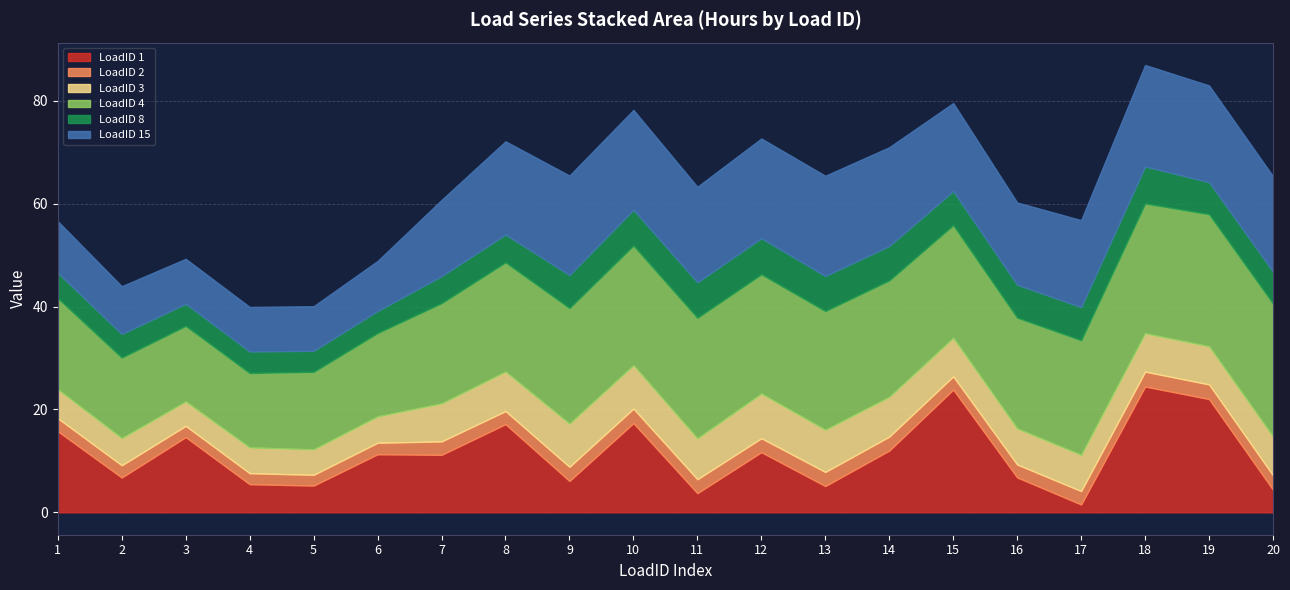

Where is the first local maximum for LoadID 15?

10